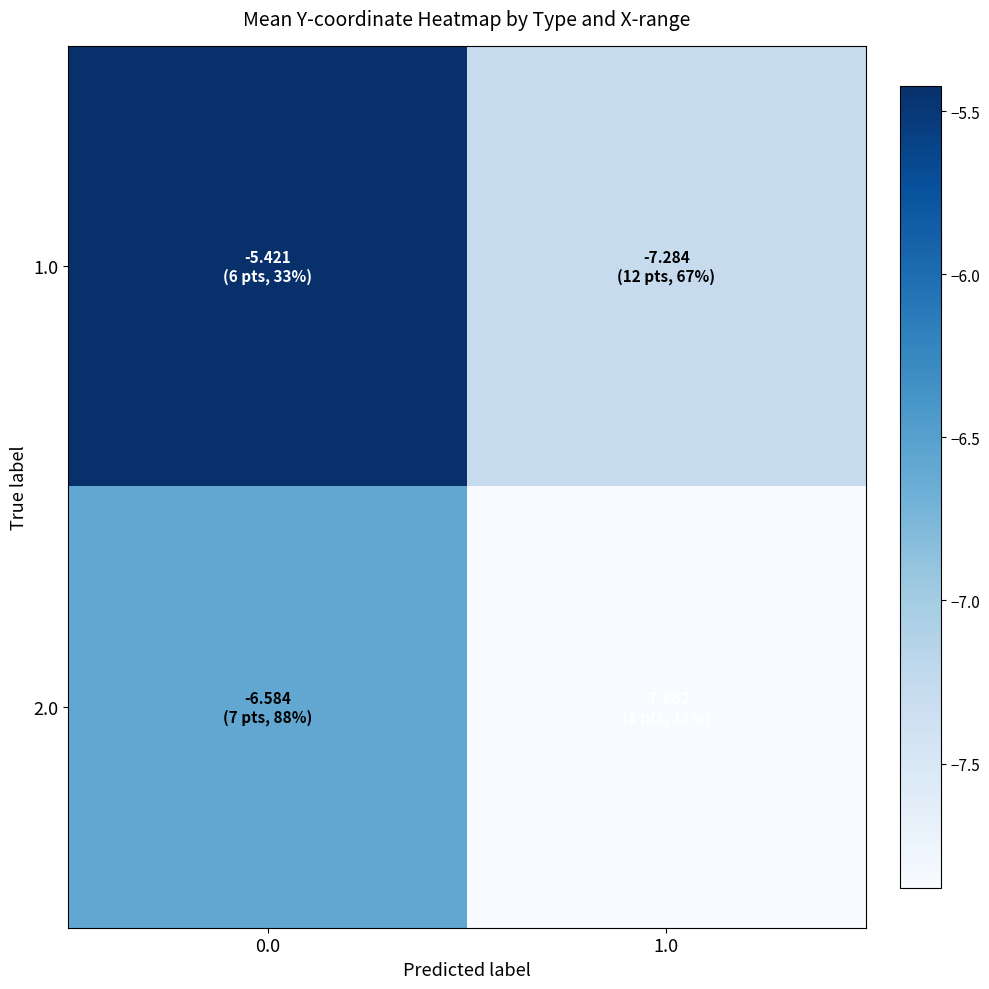

Rank the series at 0.0 from lowest to highest value.

2.0, 1.0